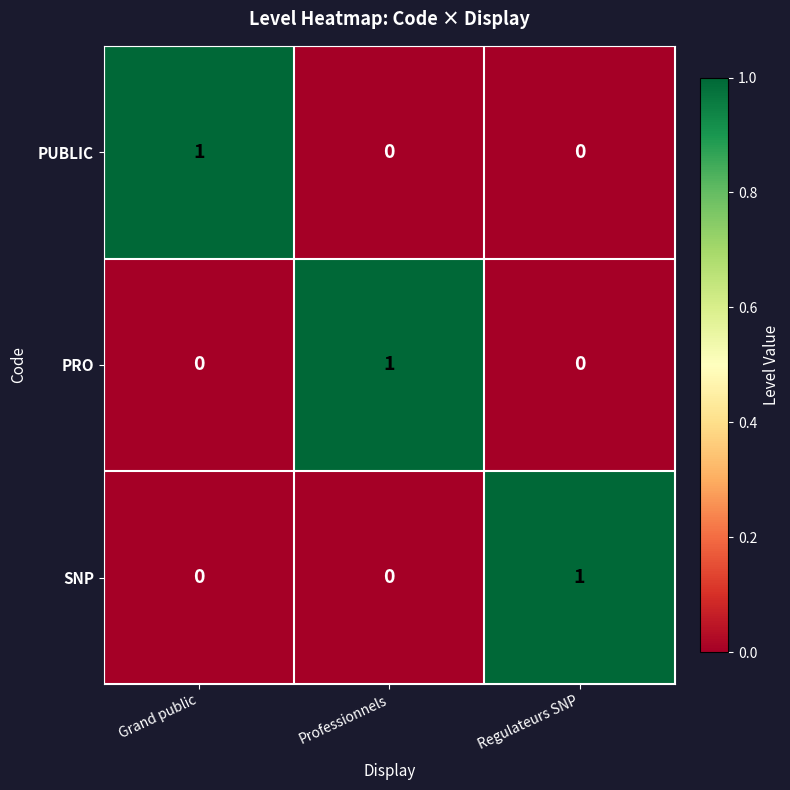

True or false: PRO has a value of 0 at Grand public.

True